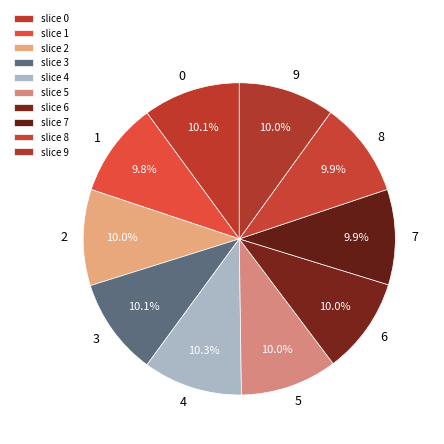

What percentage is the 6 slice, to the nearest percent?

10%